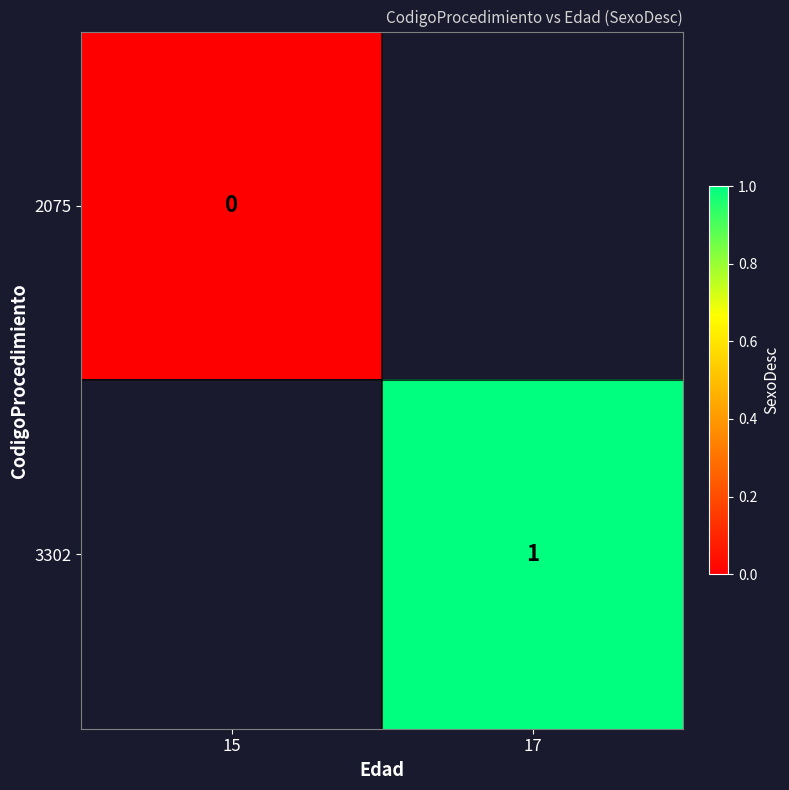

Rank the series by their average value, from lowest to highest.

2075, 3302